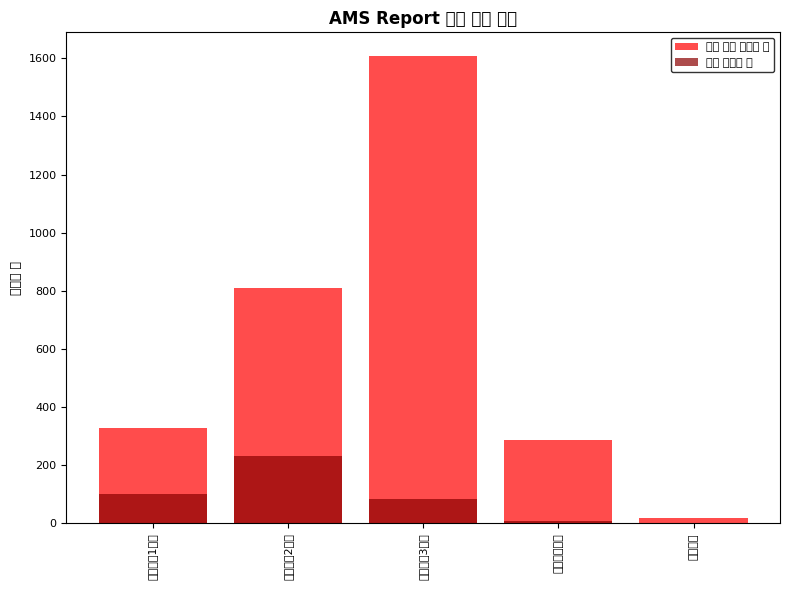

How many categories are shown in the chart?

5